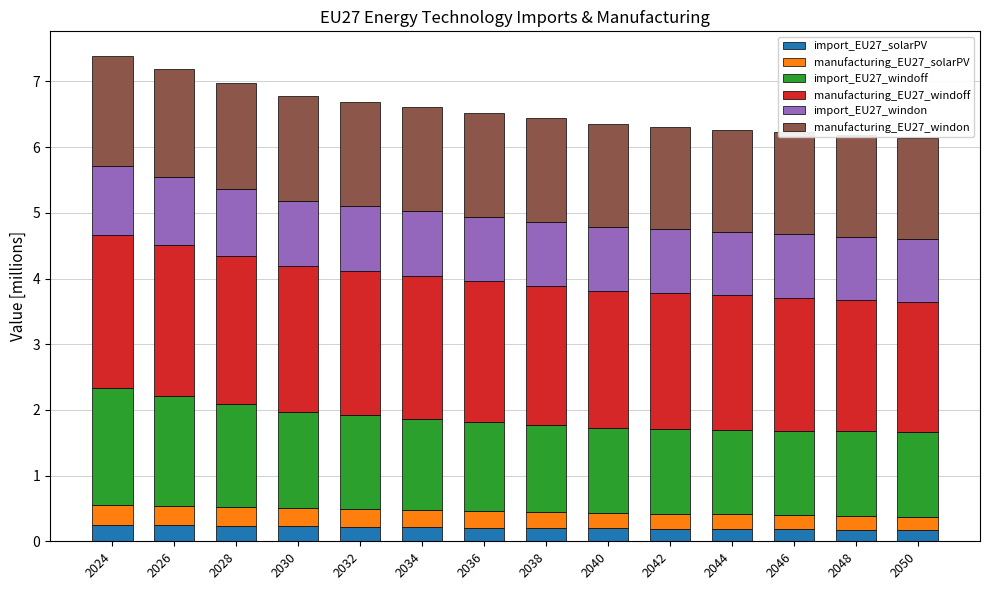

What is the highest value of the import_EU27_solarPV series?

0.3